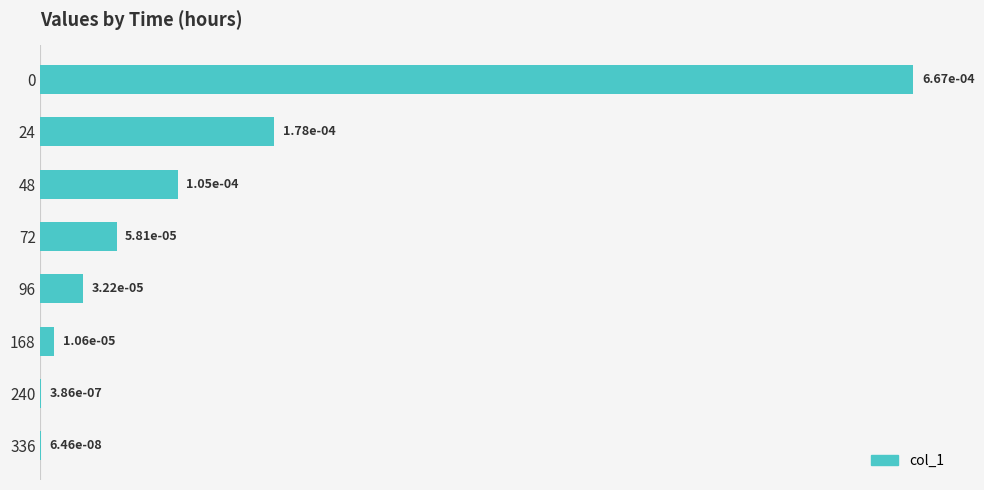

Which has a higher value, 72 or 168?

72